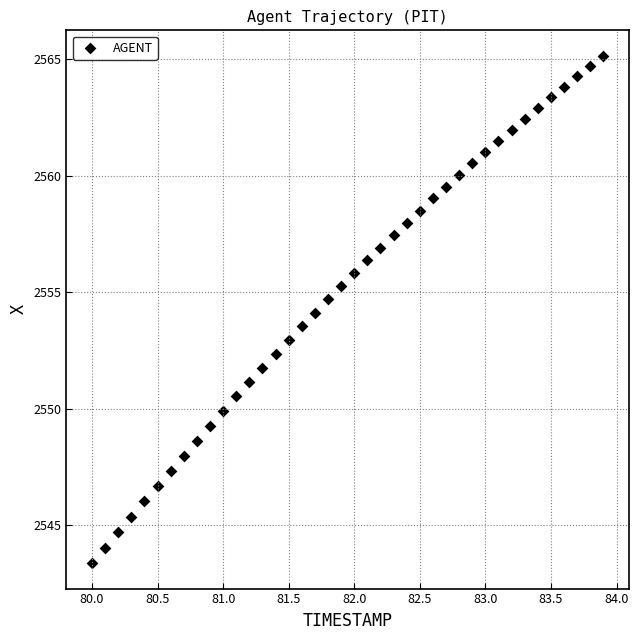

What is the range of Y values (max minus min)?

21.8